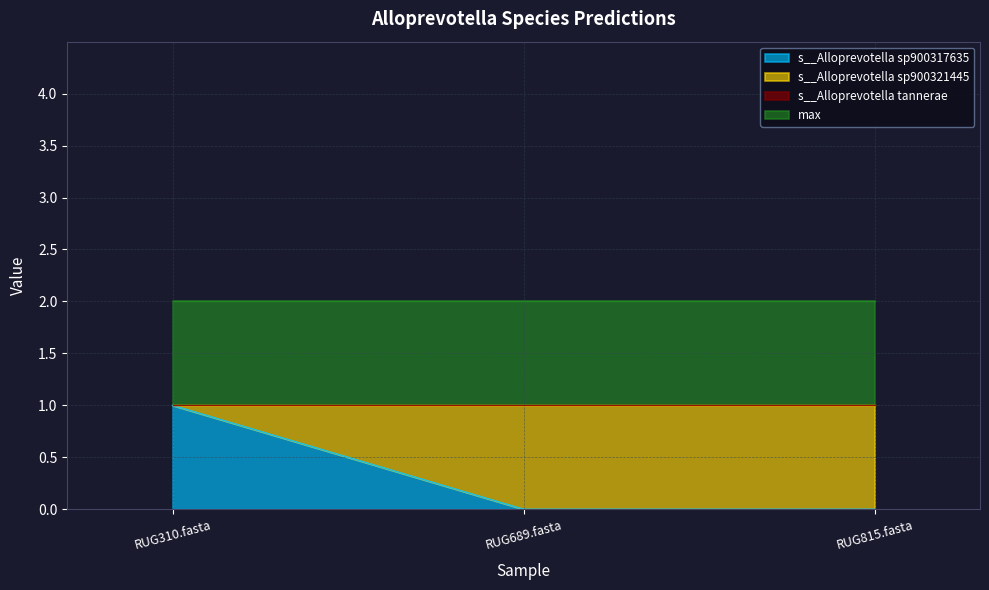

Does the chart have visible grid lines?

Yes